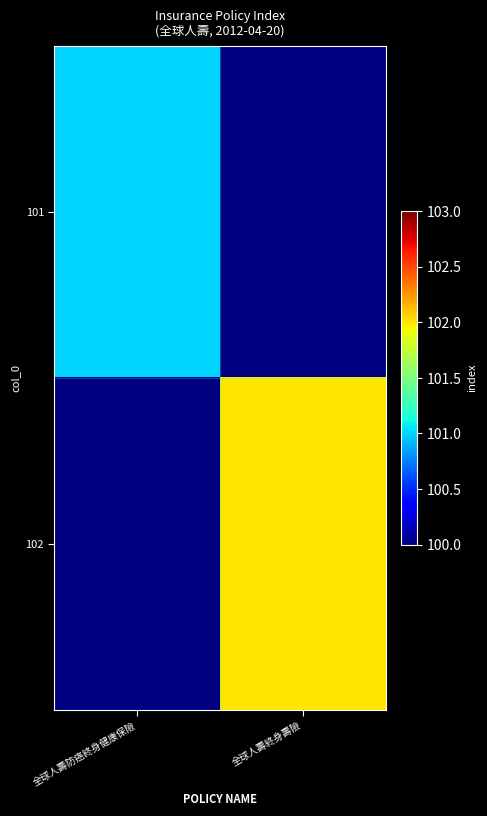

Rank the categories by 102 value from lowest to highest.

全球人壽防癌終身健康保險, 全球人壽終身壽險